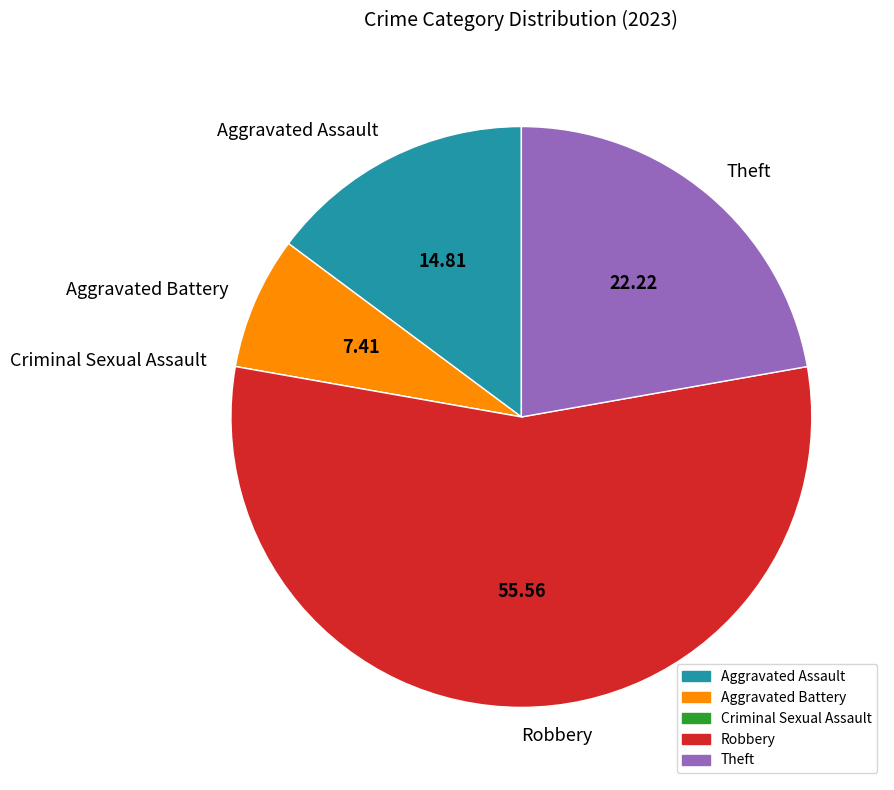

Combined, do Aggravated Battery and Theft account for over 50%?

No